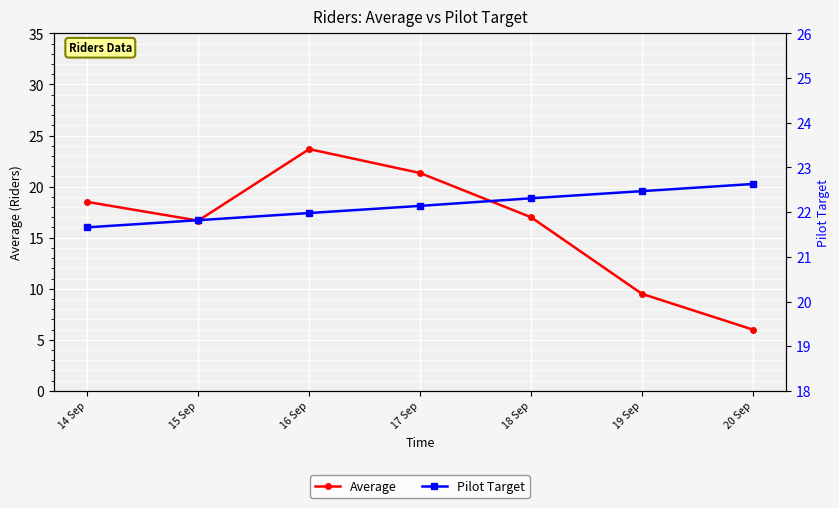

Between 18 Sep and 14 Sep, which is larger?

14 Sep